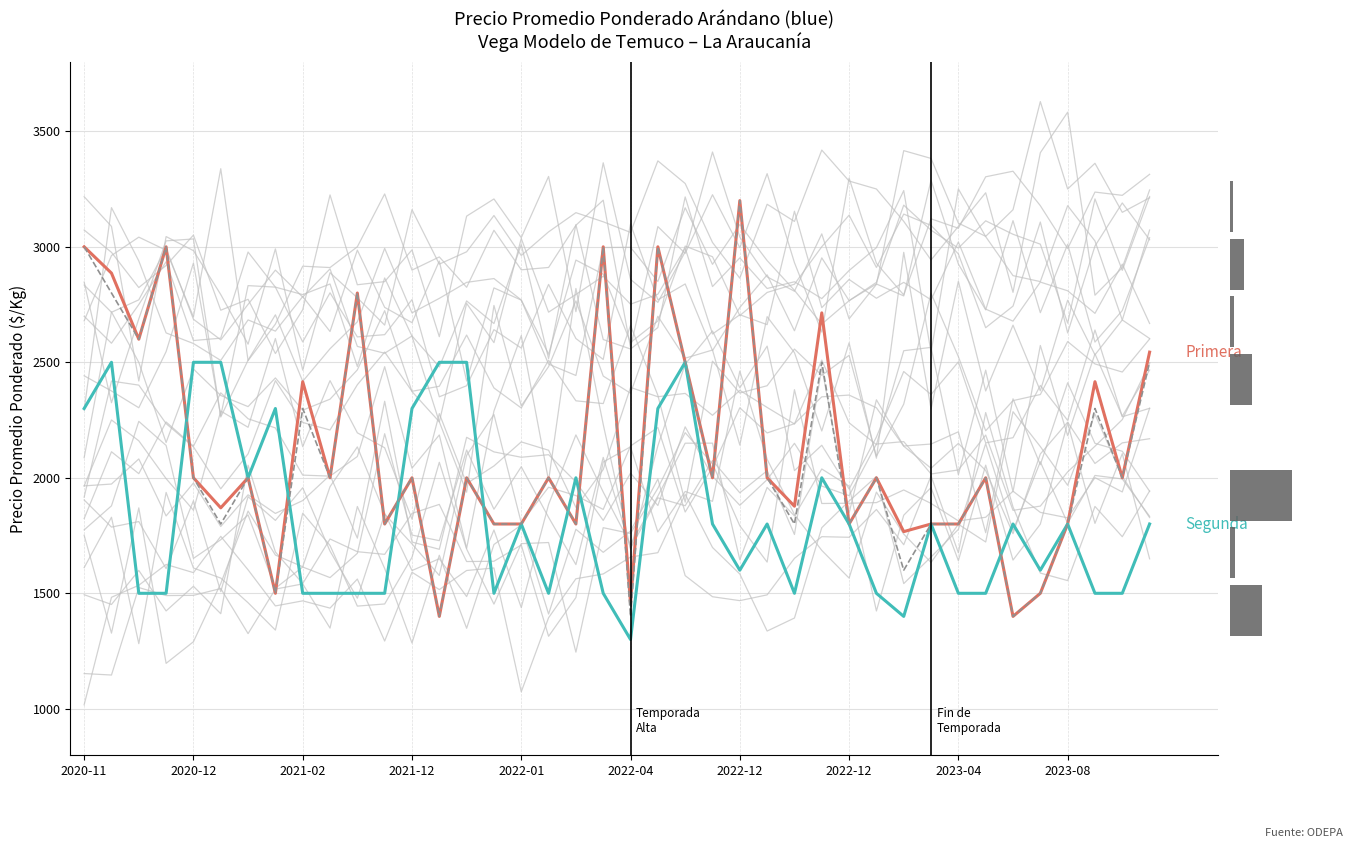

Which series has the largest total across all categories?

Primera